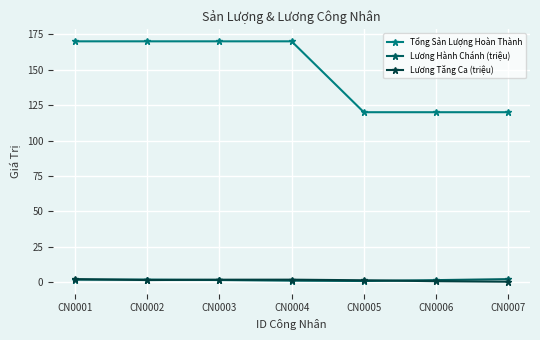

Is it true that Lương Hành Chánh (triệu) equals 0.9 at CN0005?

True